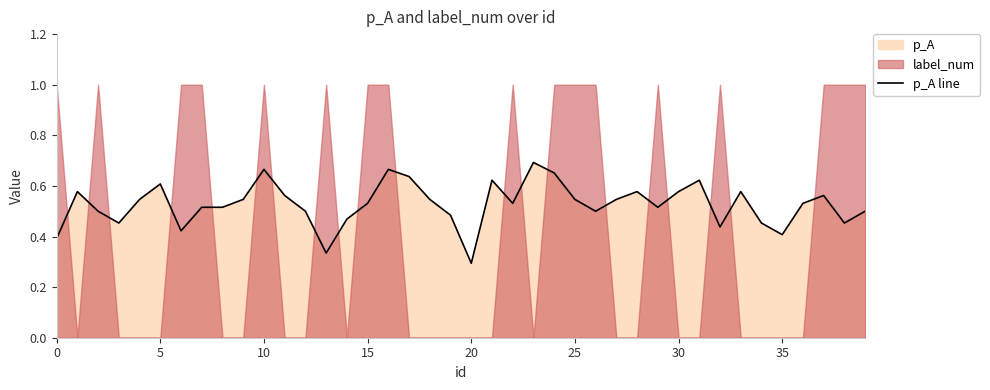

Reading left to right, extract all data points from this chart.

0.4	0.6	0.5	0.5	0.5	0.6	0.4	0.5	0.5	0.5	0.7	0.6	0.5	0.3	0.5	0.5	0.7	0.6	0.5	0.5	0.3	0.6	0.5	0.7	0.7	0.5	0.5	0.5	0.6	0.5	0.6	0.6	0.4	0.6	0.5	0.4	0.5	0.6	0.5	0.5